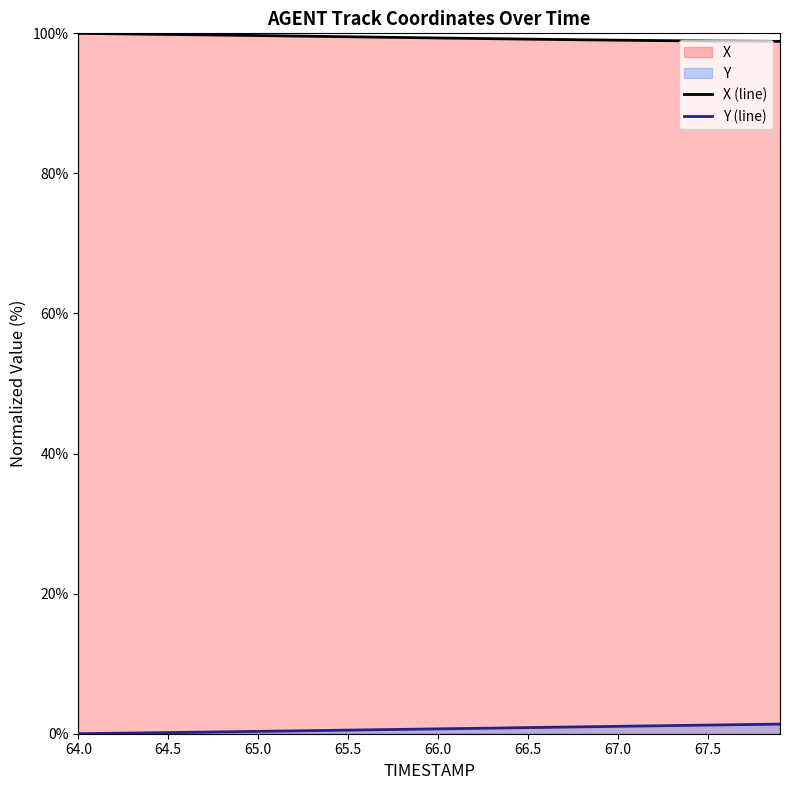

How many positive values does the Y series have?

39